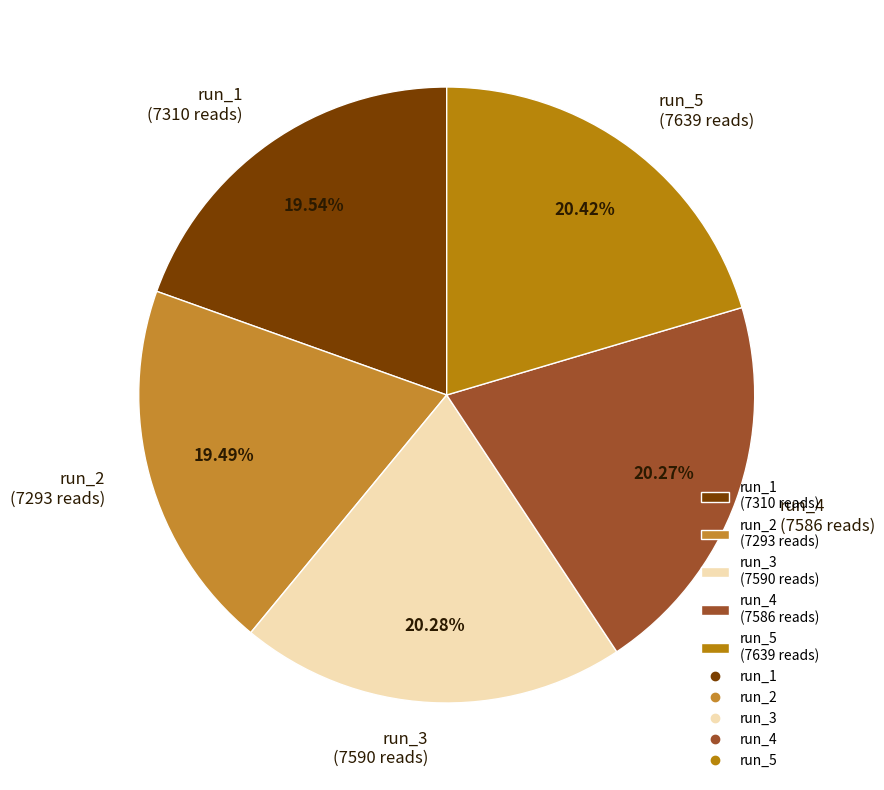

Approximately how many times larger is the value at run_3 (7590 reads) compared to run_5 (7639 reads)?

1.0